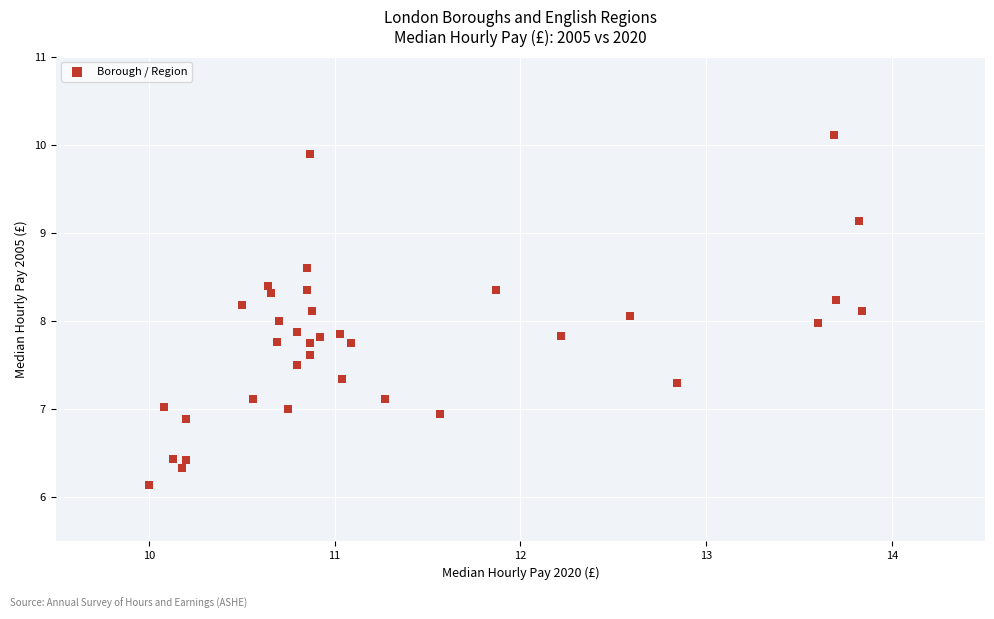

What is the range of X values (max minus min)?

3.8